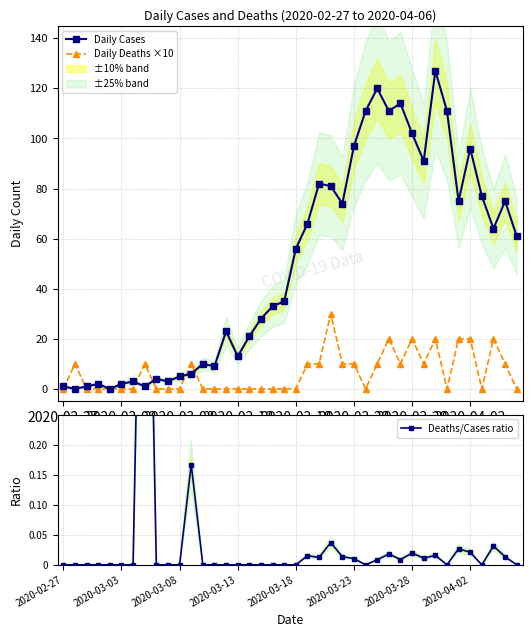

Which series changed the most between 8 and 32?

Daily Cases